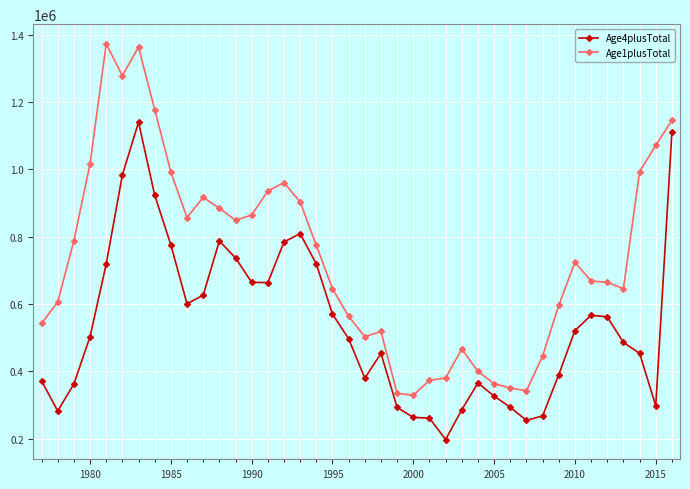

What is the value of the Age4plusTotal point at the 18th from the left?

719063.3